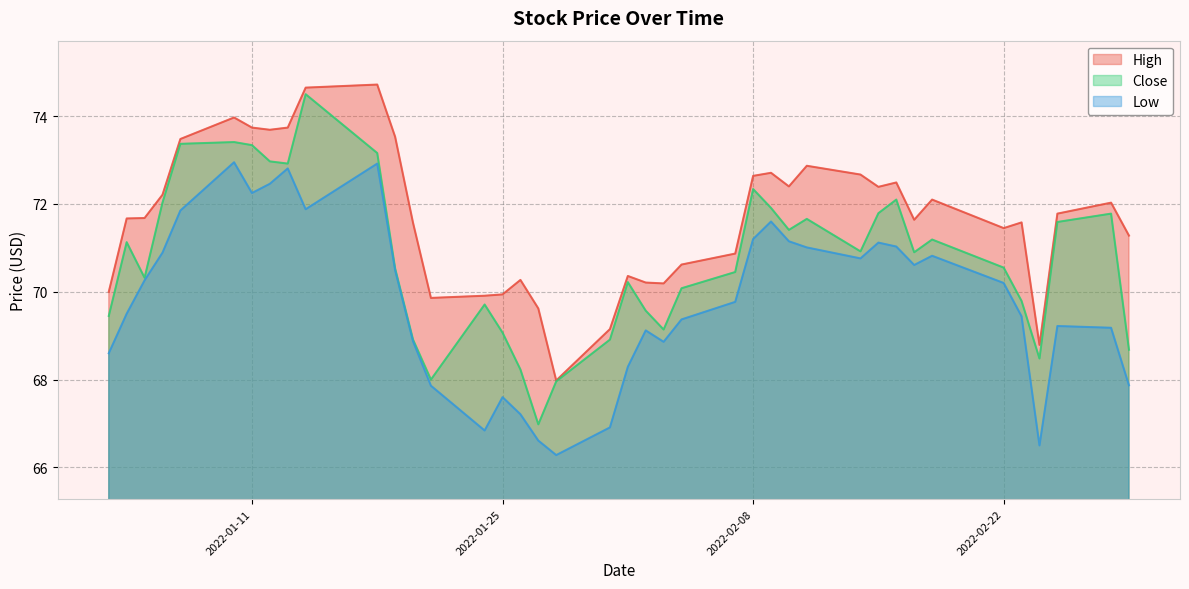

How many data points in High are less than 71?

14